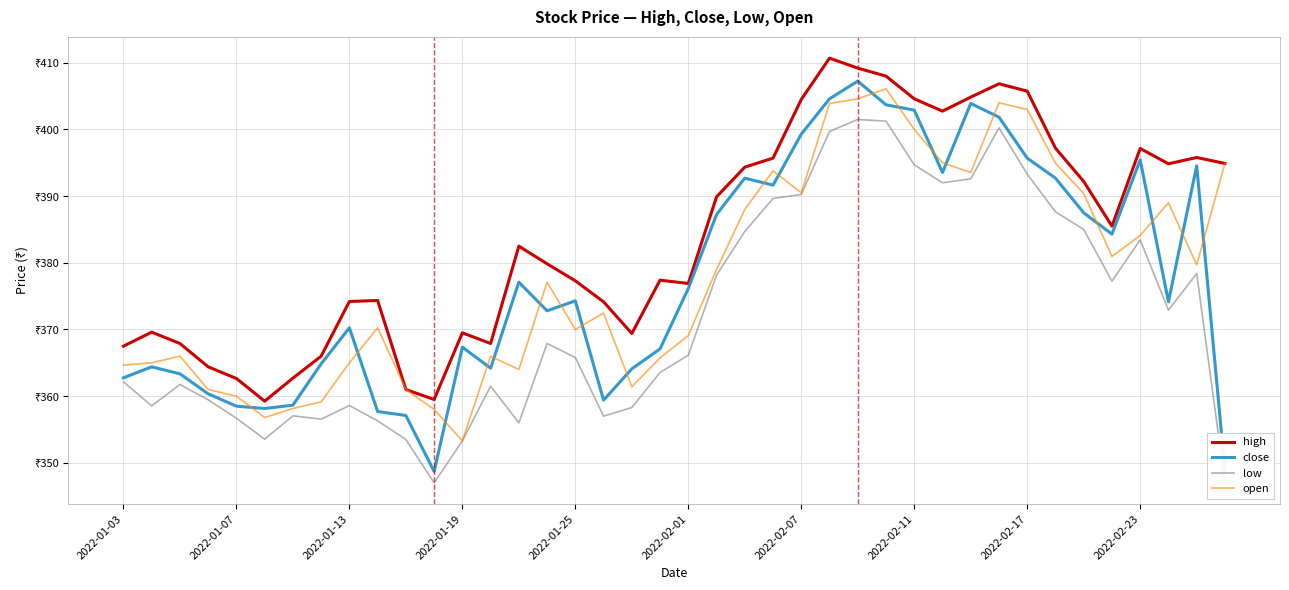

Is this an area chart (filled region under the line)?

No